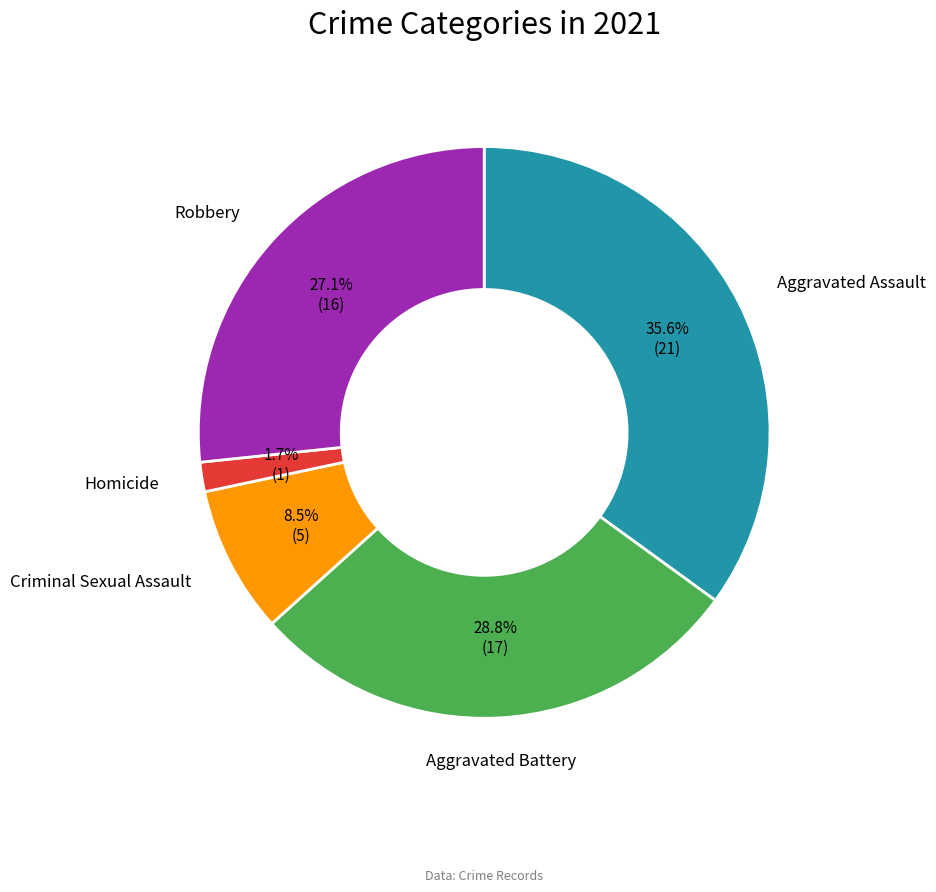

Which category has the smallest portion of the pie?

Homicide